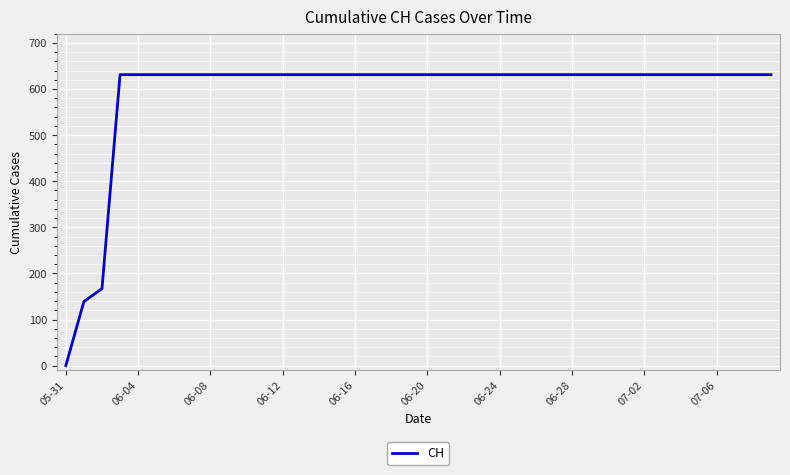

What is the greatest value displayed?

631